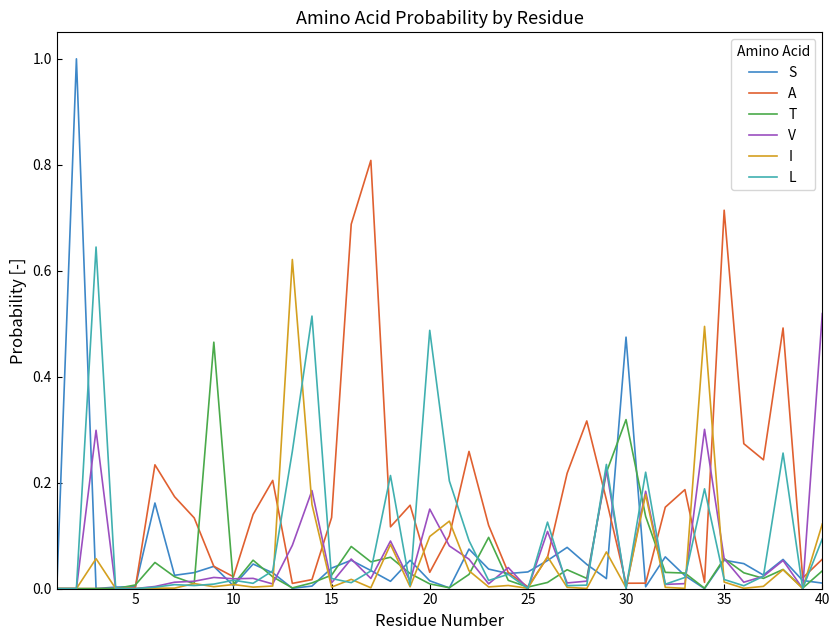

After their last crossing, which series has the higher values: I or V?

V